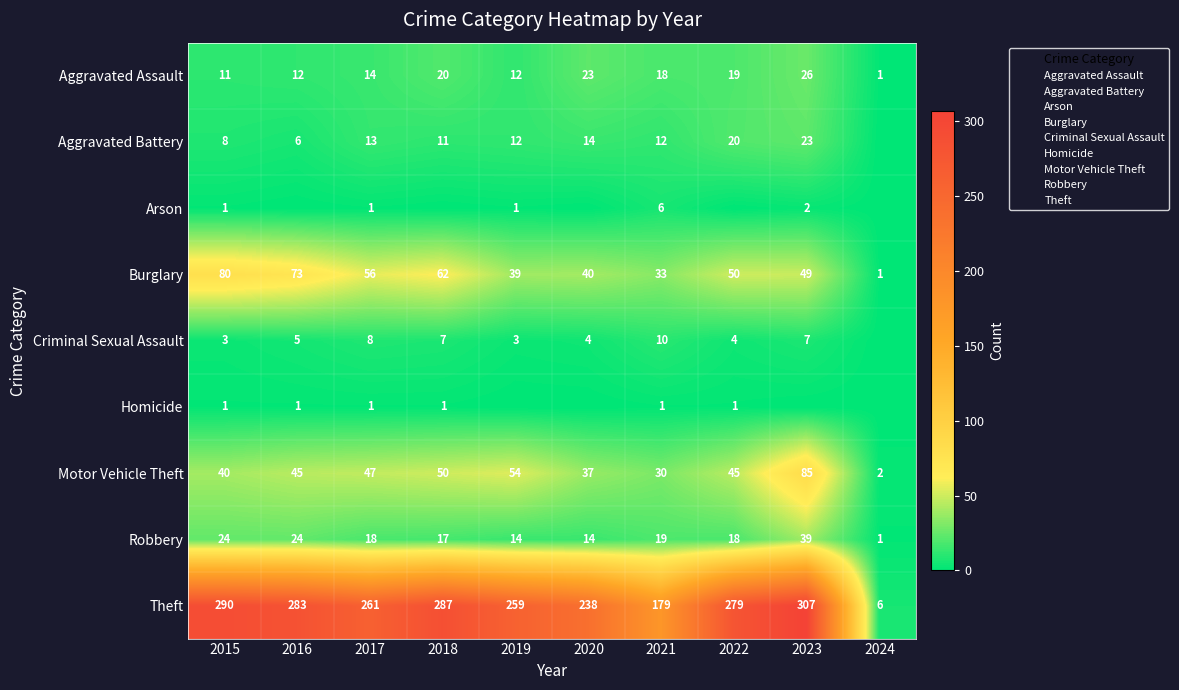

How many values in Aggravated Battery are above zero?

9